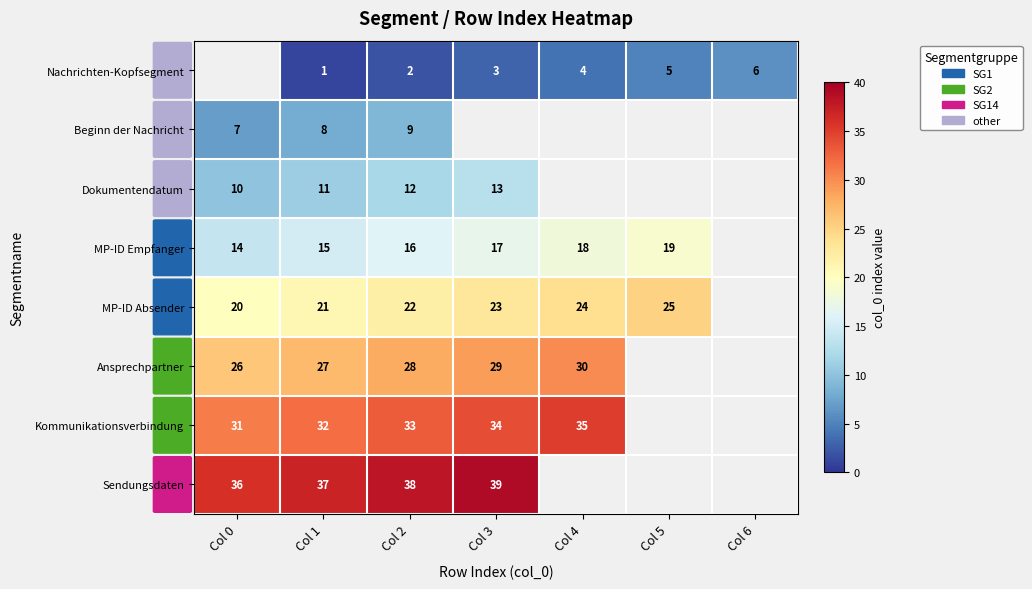

The value of MP-ID Empfanger at Col 0 is 14. True or false?

True